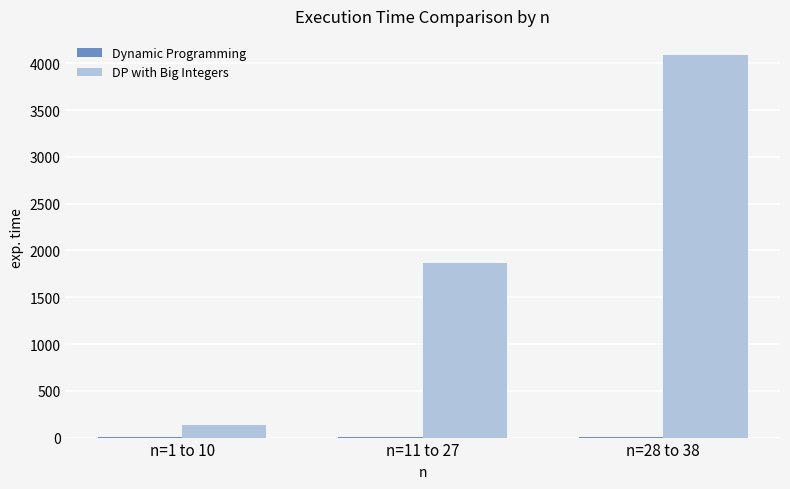

What is the difference between the DP with Big Integers values at n=11 to 27 and n=1 to 10?

1732